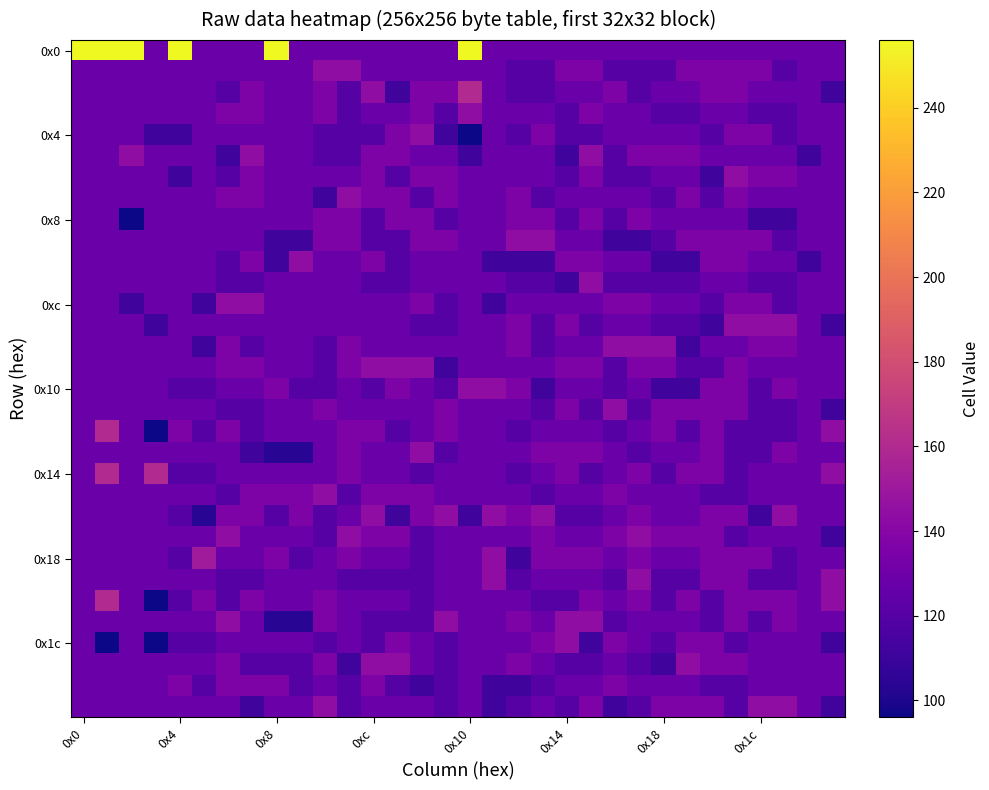

Which label corresponds to the largest value in the chart?

0x0